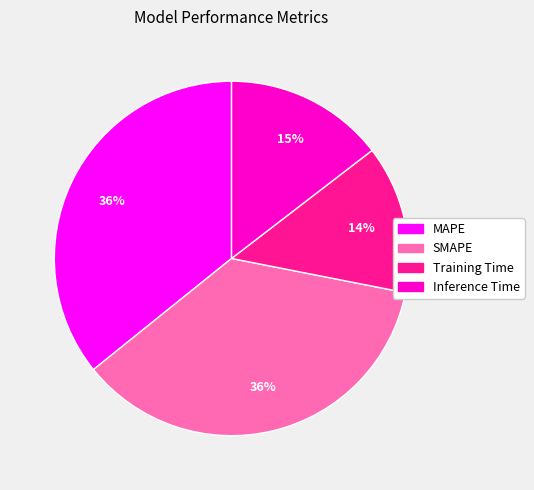

To the nearest percent, what is the average slice percentage?

25%